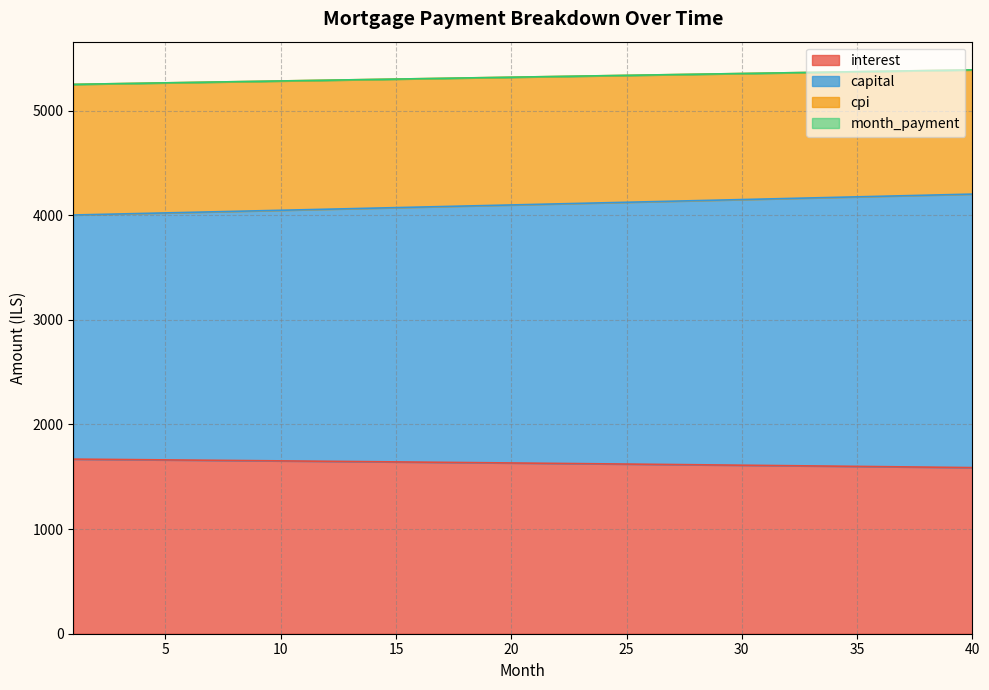

What are all the series names shown in the legend?

interest, capital, cpi, month_payment